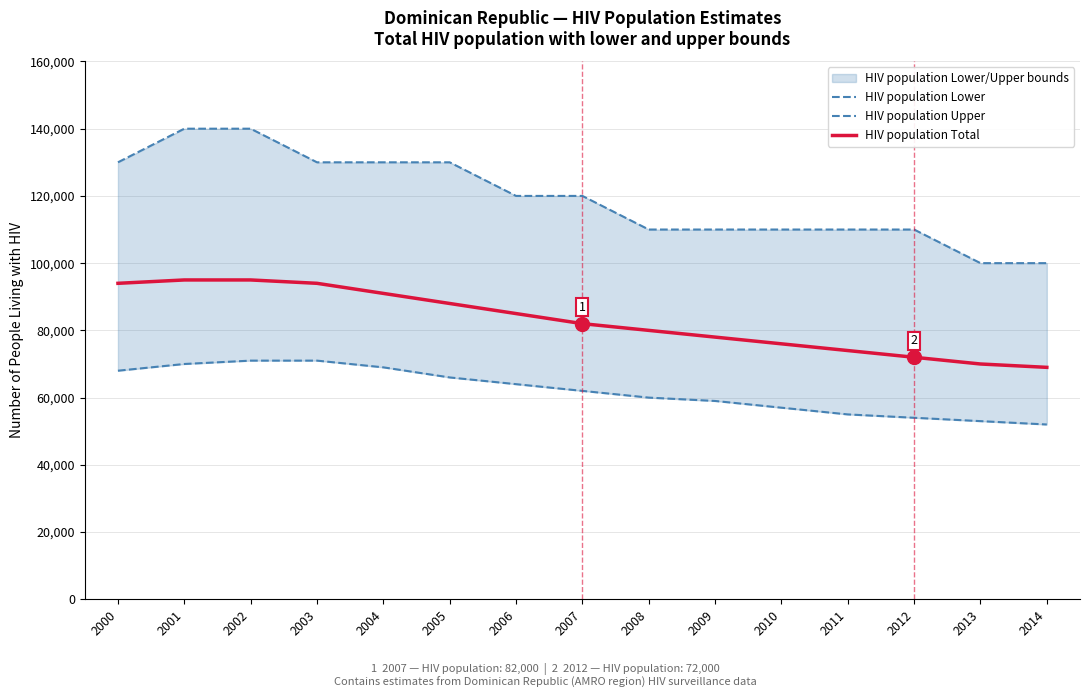

Is the value of HIV population Upper at 2009 greater than the value of HIV population Lower at 2001?

Yes